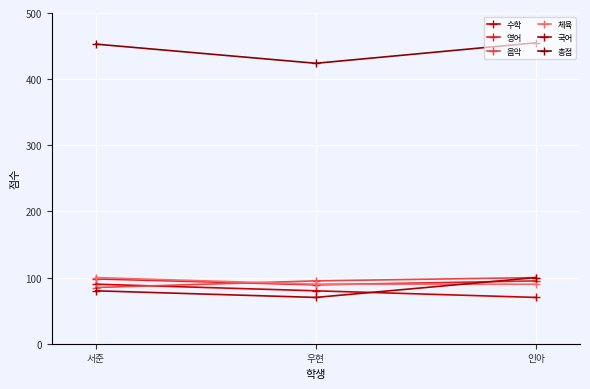

What is the label of the 2nd point from the left?

우현